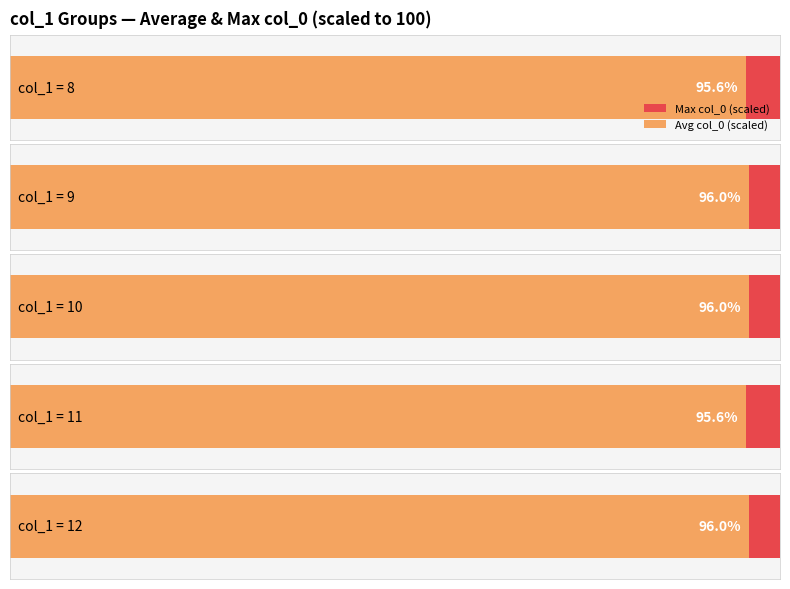

Count the number of values greater than 10.

2